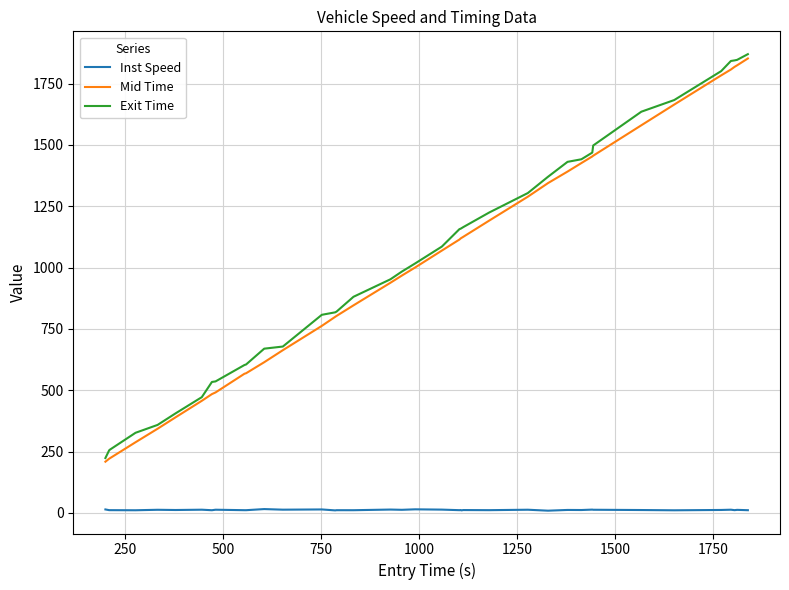

What is the lowest value of the Exit Time series?

223.9